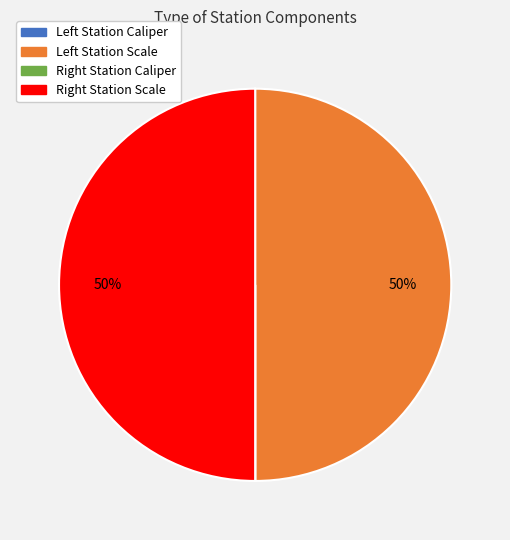

To the nearest percent, what is the difference between the largest and smallest slice percentages?

50%